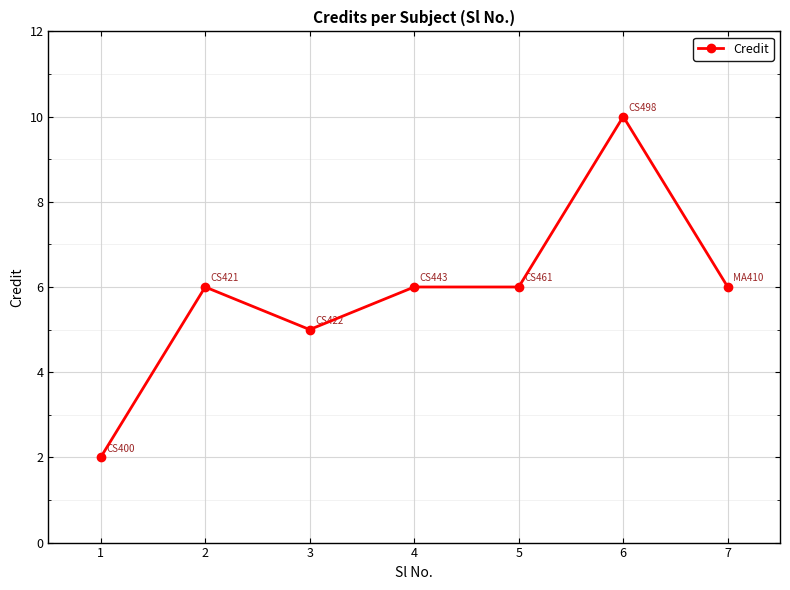

True or false: there are more than 0 points higher than both neighbors.

True